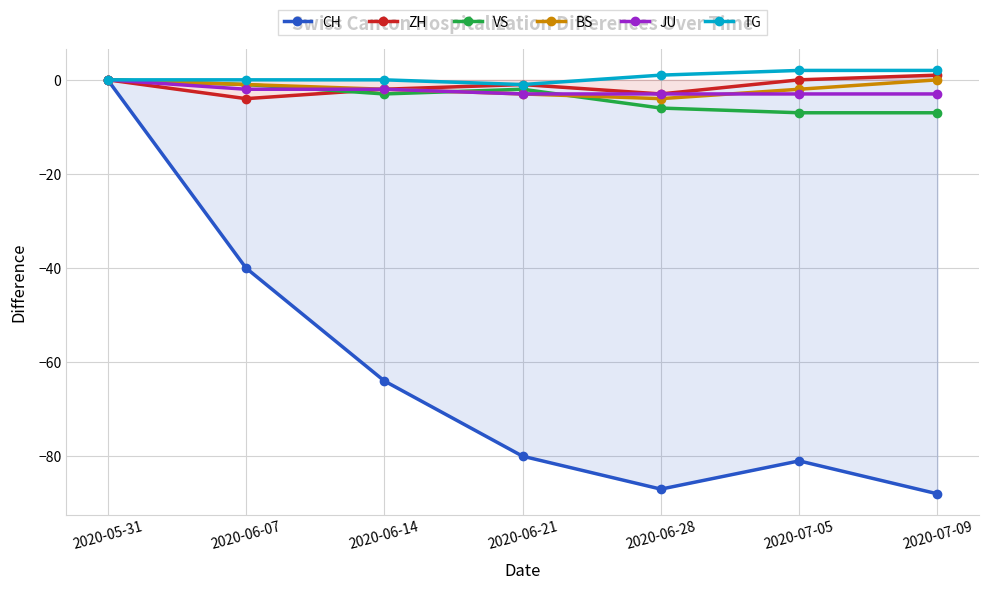

Which has a higher value, 2020-05-31 or 2020-07-09?

2020-05-31